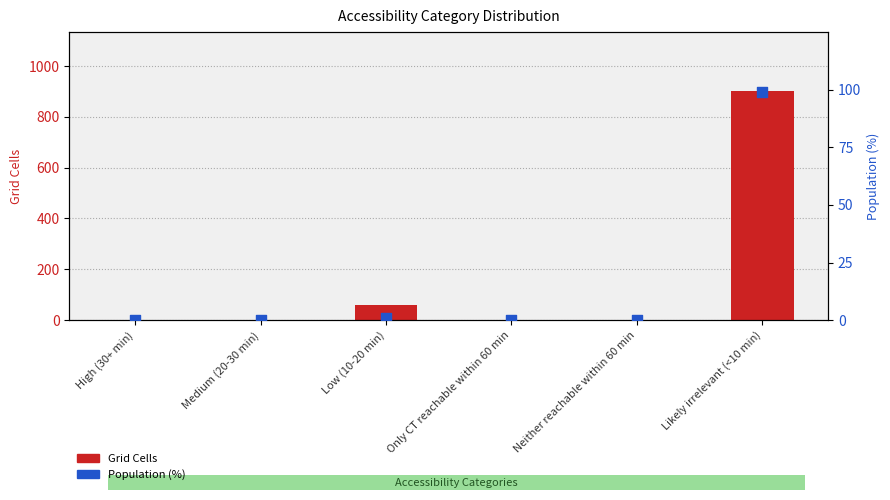

Which series reaches the minimum Y coordinate?

Grid Cells